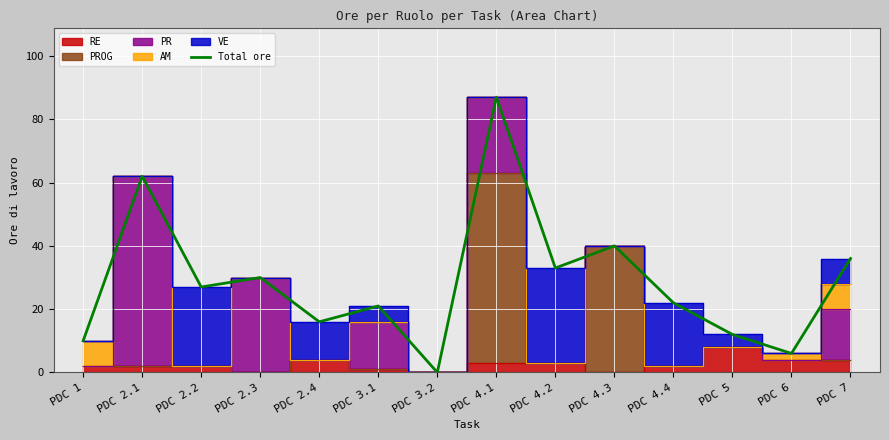

List the labels in order of value, largest first.

PDC 4.1, PDC 2.1, PDC 4.3, PDC 7, PDC 4.2, PDC 2.3, PDC 2.2, PDC 4.4, PDC 3.1, PDC 2.4, PDC 5, PDC 1, PDC 6, PDC 3.2